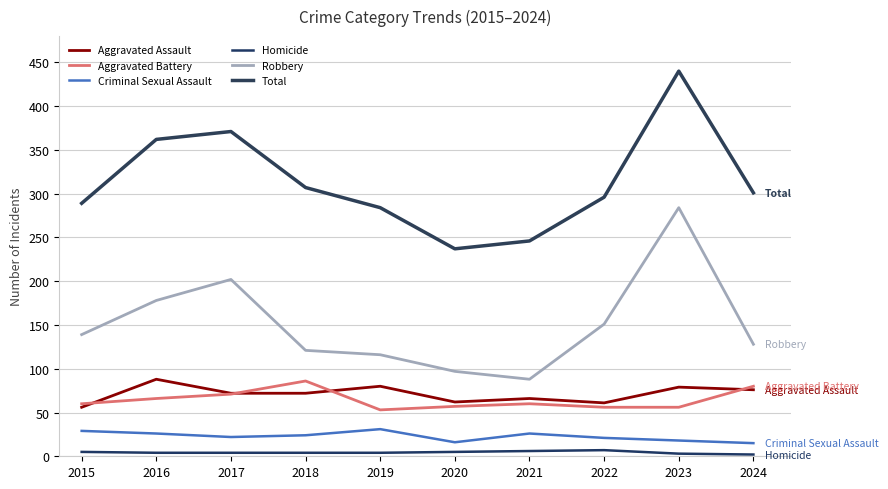

True or false: Total and Aggravated Battery intersect in this chart.

False